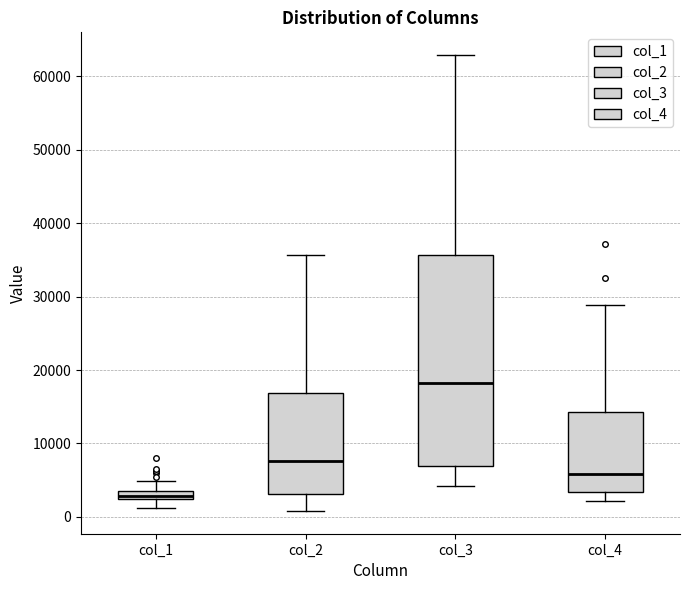

Where does the median line of the box for col_3 sit on the y-axis? The values are not printed on the chart, so give them approximately, as read against the axis.

18000